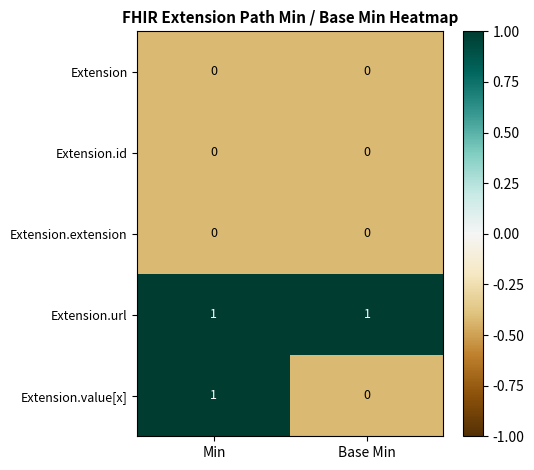

Which series has the widest spread of values?

Extension.value[x]